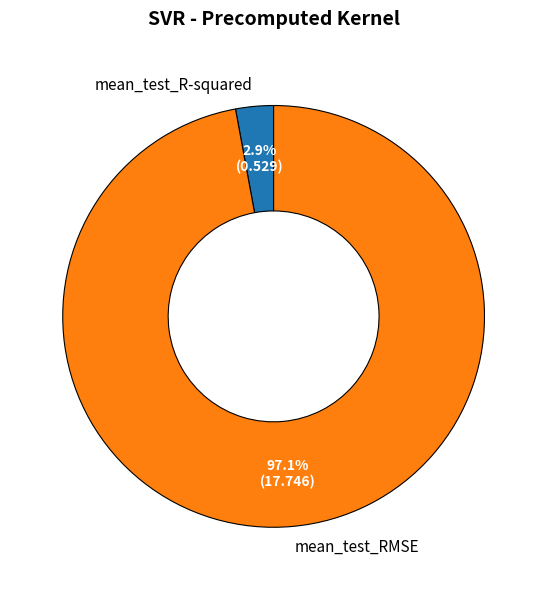

Which category has the biggest portion of the pie?

mean_test_RMSE